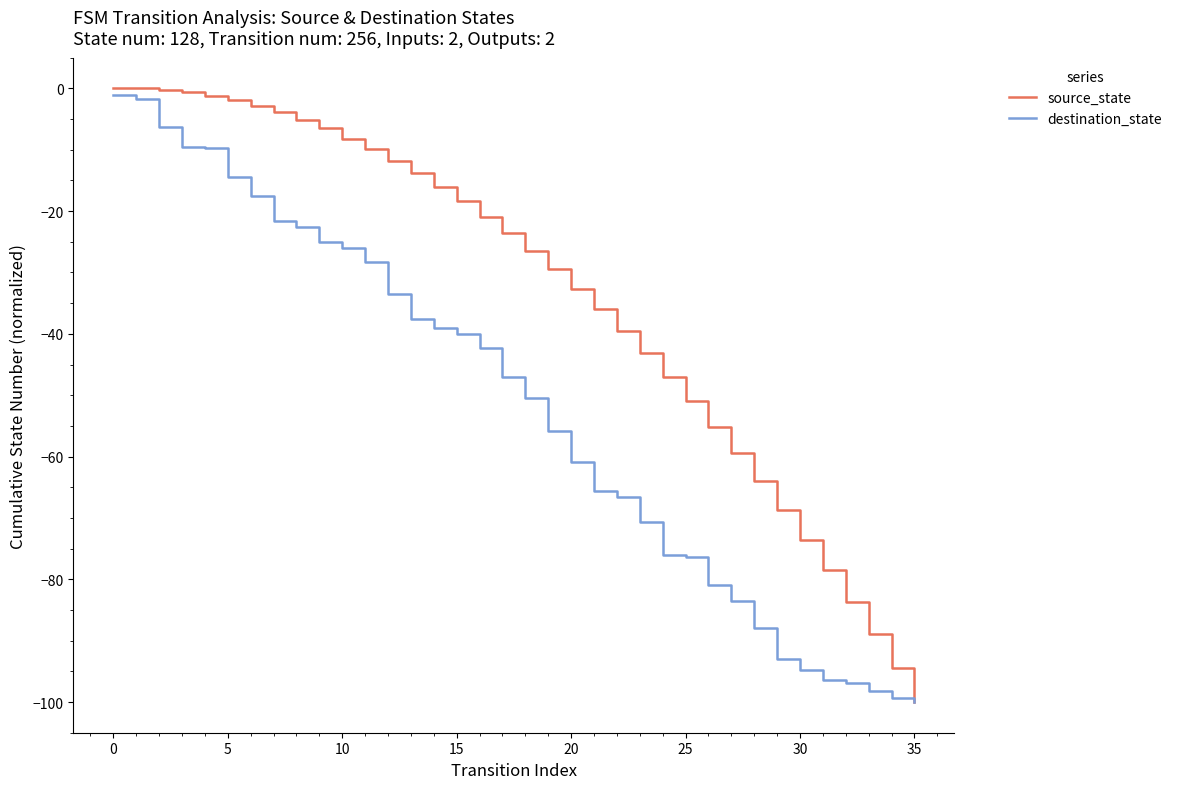

Which series has the largest total across all categories?

source_state